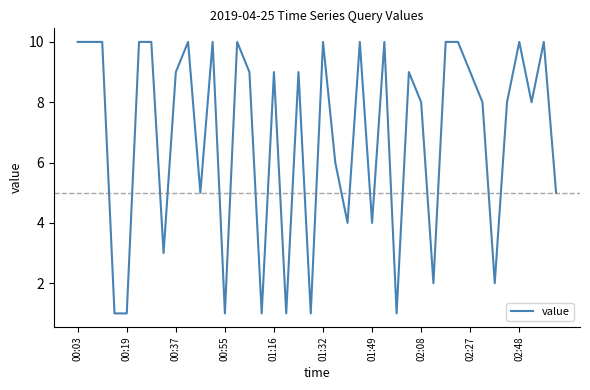

What is the greatest value displayed?

10